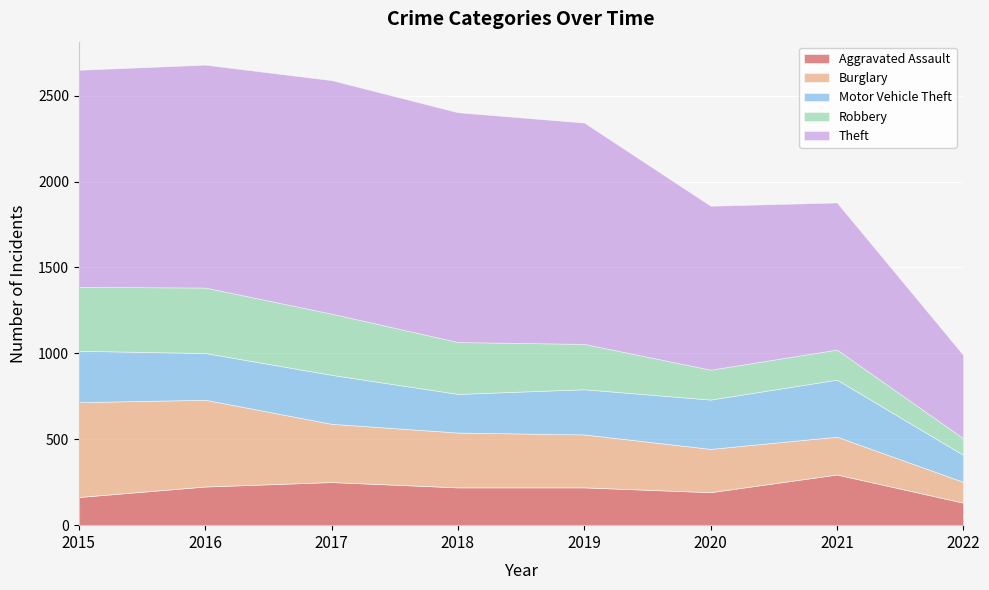

True or false: Theft and Aggravated Assault intersect in this chart.

False